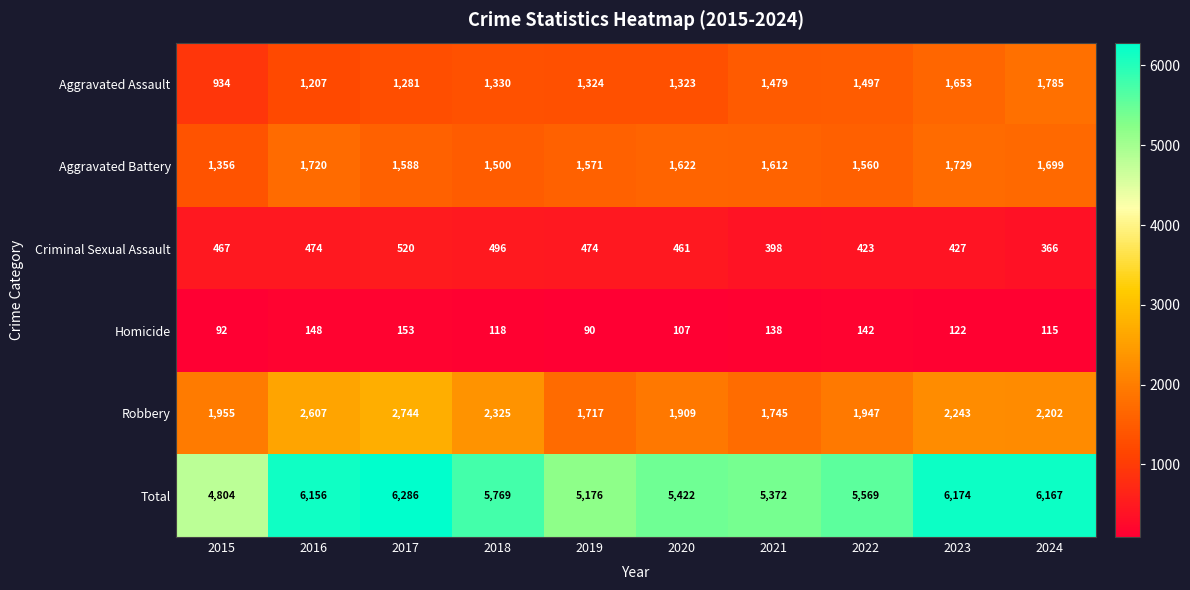

True or false: Homicide has a value of 118 at 2018.

True